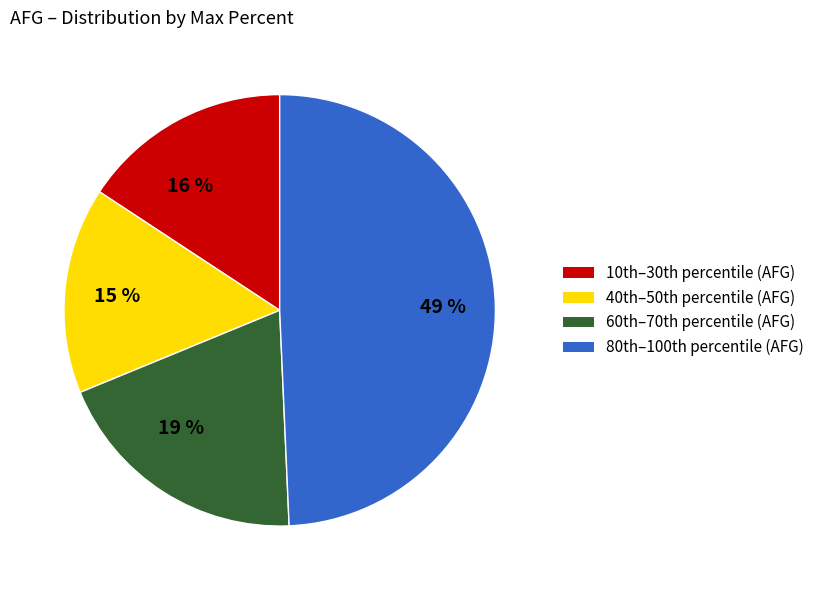

What is the ratio of the value at 19 % to the value at 49 %?

0.4